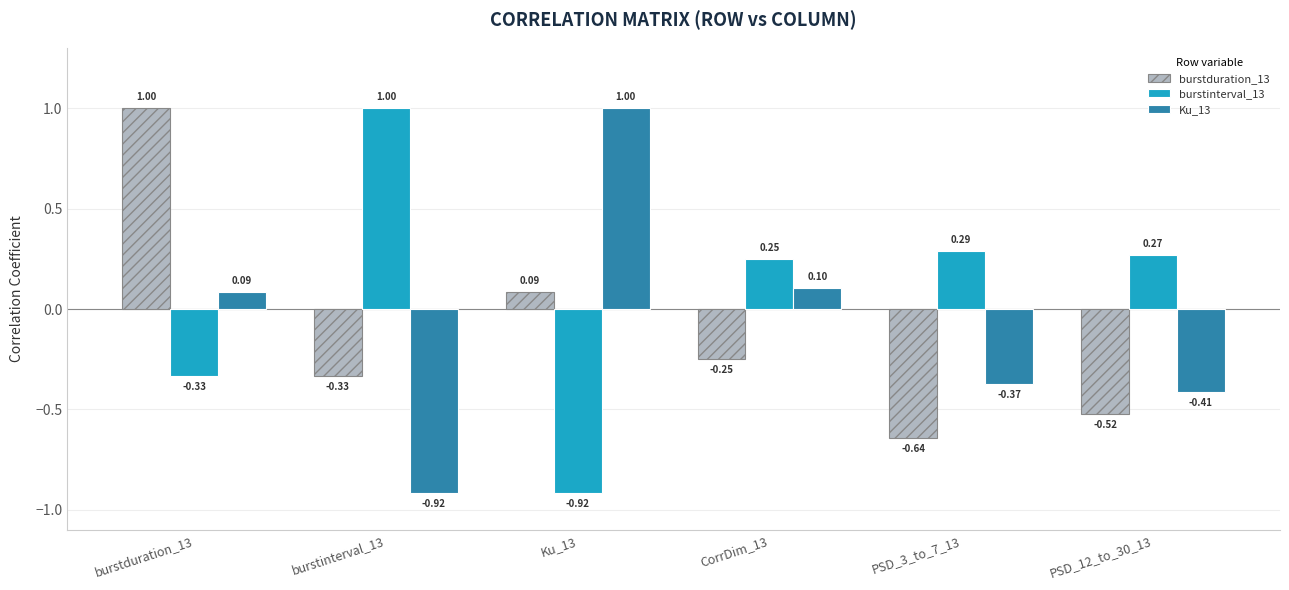

At which label is Ku_13 closest to 0?

burstduration_13